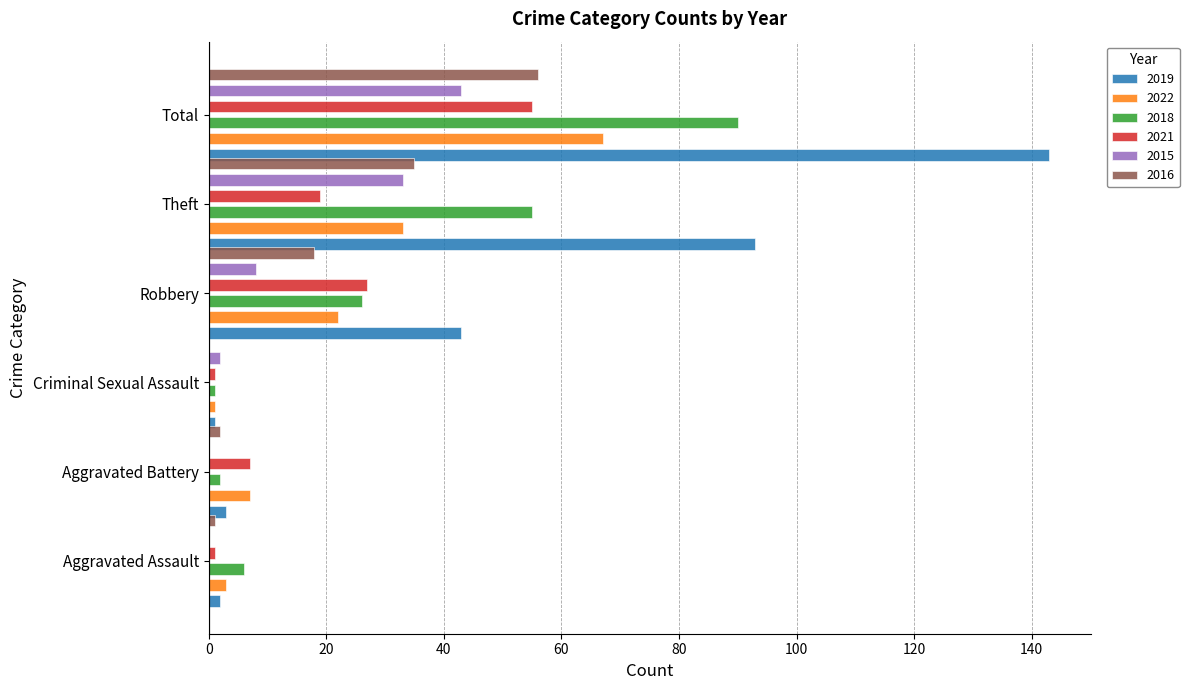

The value of 2015 at Robbery is 8. True or false?

True